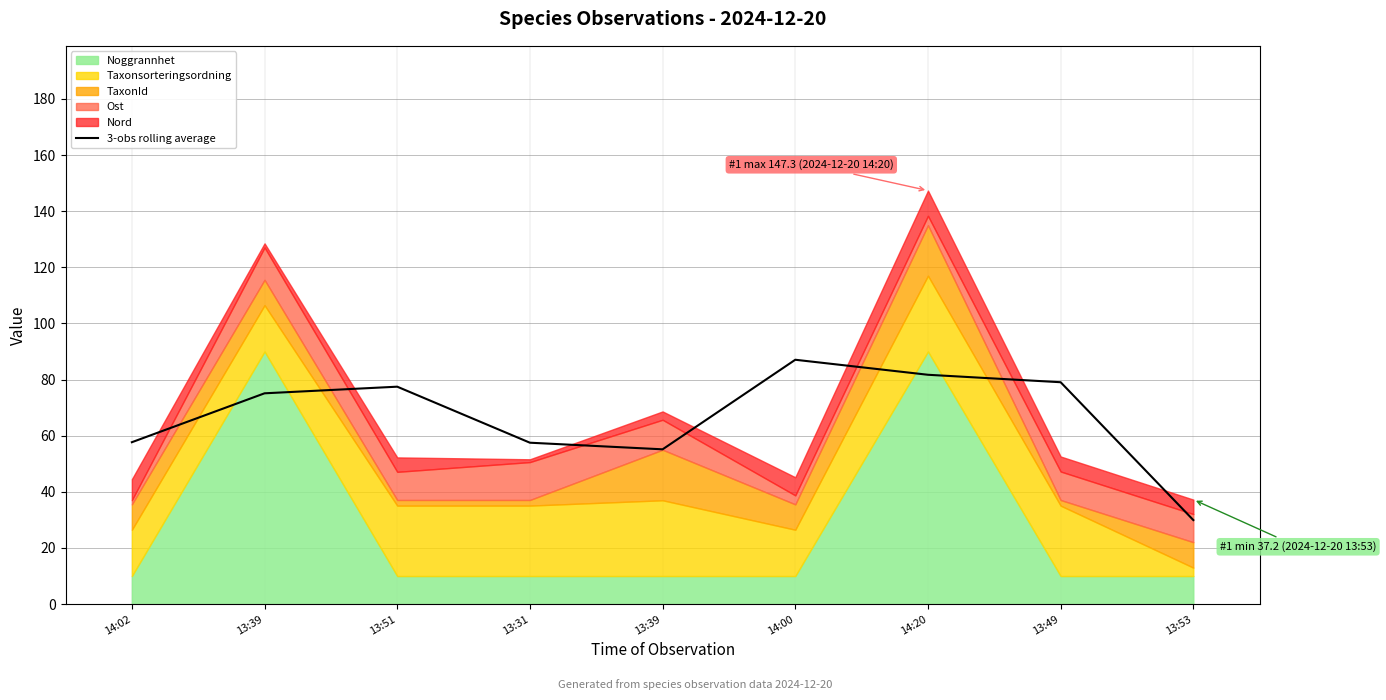

How many values are below 75?

4